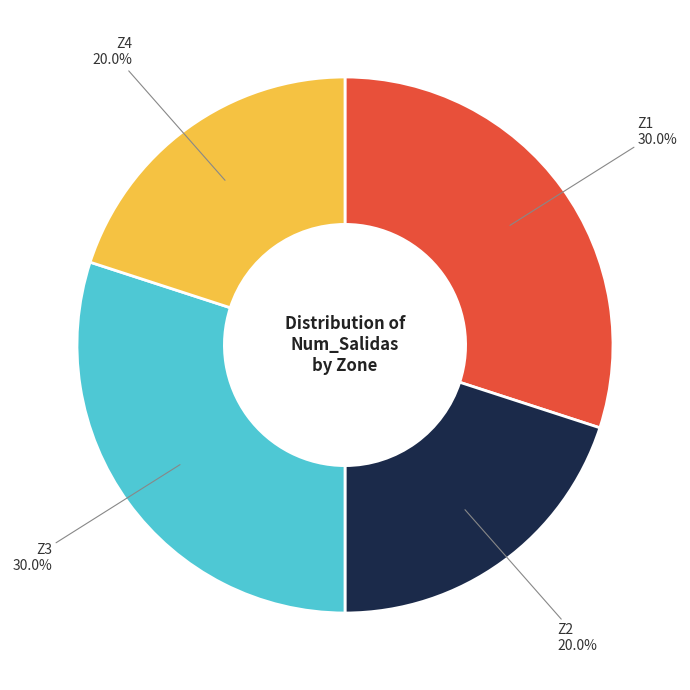

Is there a majority slice in this chart?

No